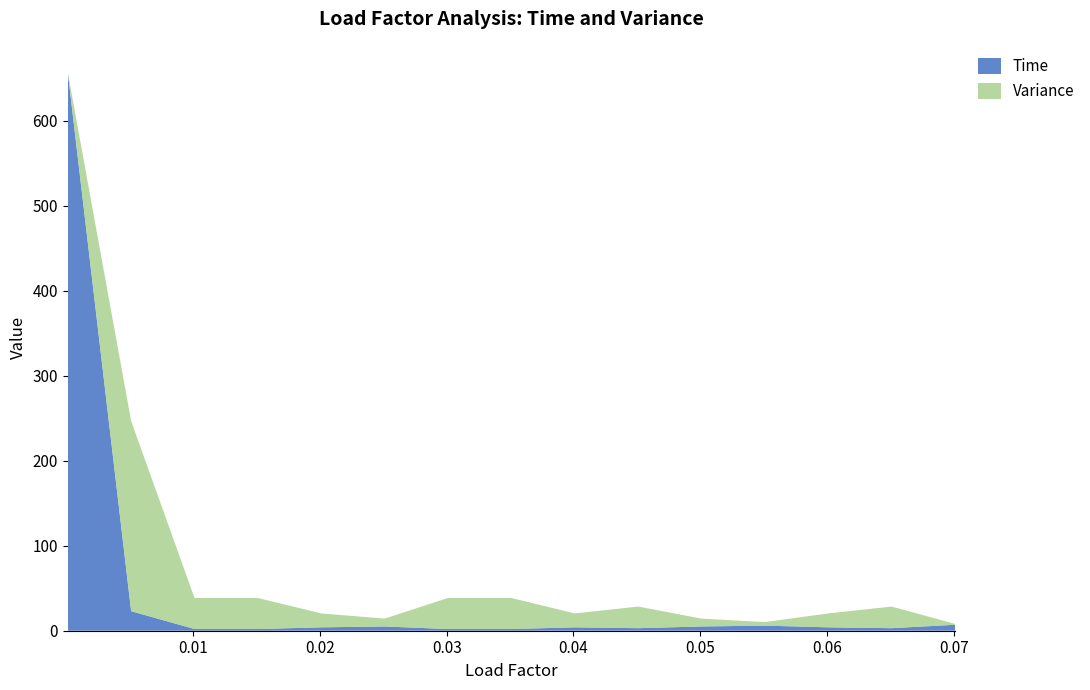

Reading left to right, extract all data points from this chart.

Time: 657.0	23.0	2.0	2.0	4.0	5.0	2.0	2.0	4.0	3.0	5.0	6.0	4.0	3.0	7.0
Variance: 0.0	223.7	36.5	36.5	16.3	9.3	36.5	36.5	16.3	25.4	9.3	4.2	16.3	25.4	1.1